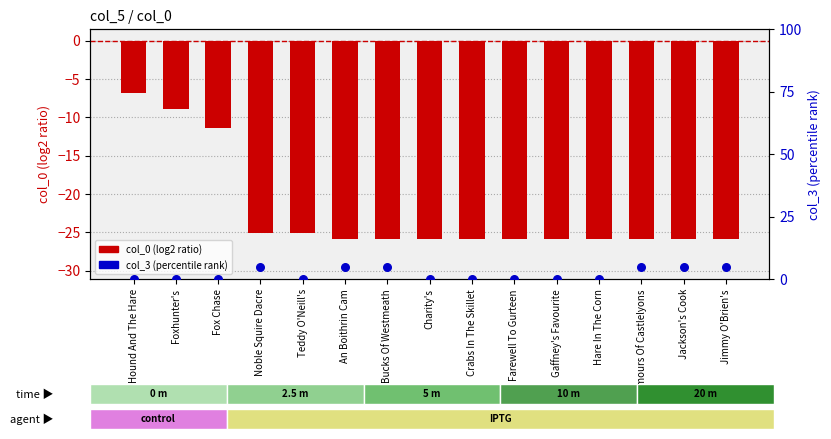

At how many categories does at least one series exceed -9?

15